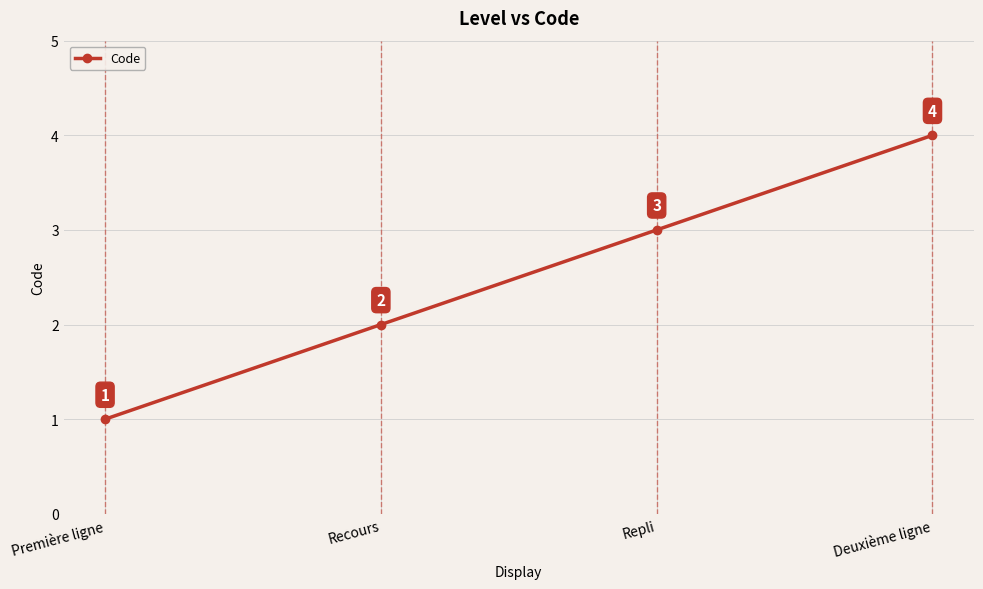

The chart shows a value of 1 at Recours. True or false?

False